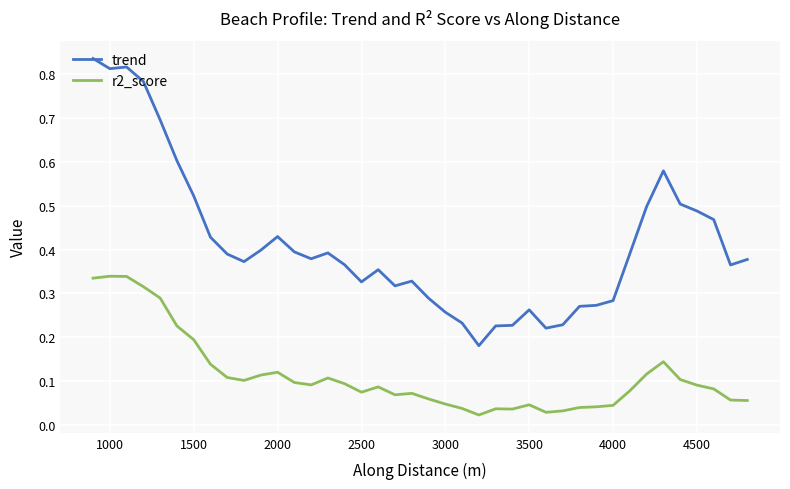

How many data points does each series have?

40